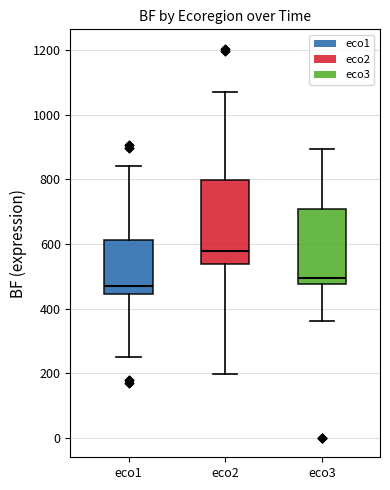

Reading left to right, transcribe this box plot: for each box, give where its median line is, the range the box spans, and where its two whiskers end, as read against the y-axis. The values are not printed on the chart, so give them approximately, as read against the axis.

eco1: median 480, box 440 to 620, whiskers 260 to 840
eco2: median 580, box 540 to 800, whiskers 200 to 1080
eco3: median 500, box 480 to 700, whiskers 360 to 900